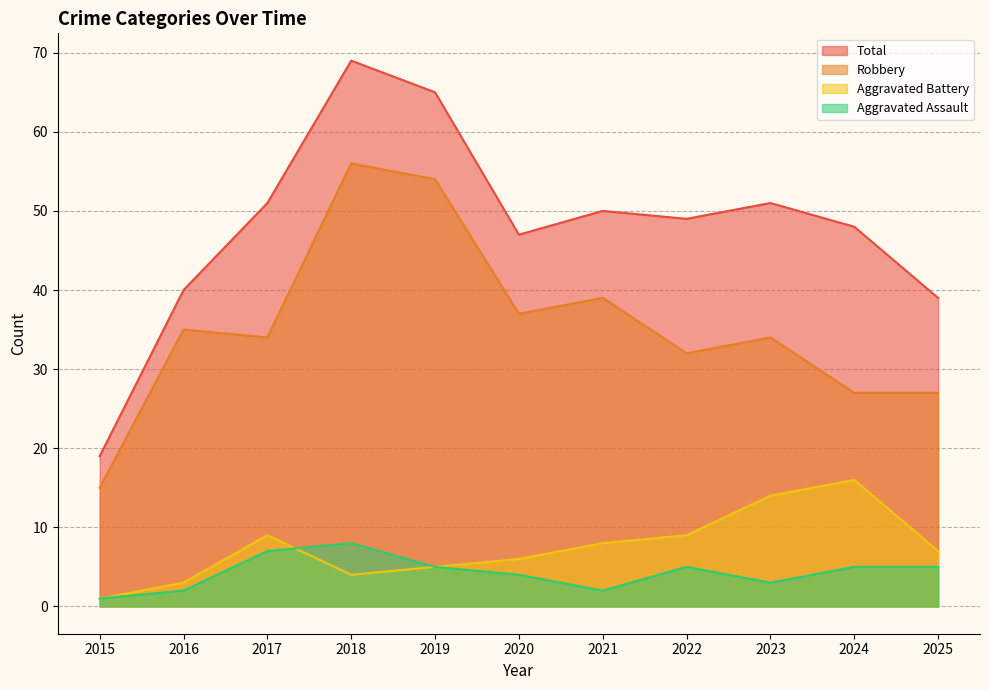

In Aggravated Assault, how many points are lower than both neighbors (excluding endpoints)?

2